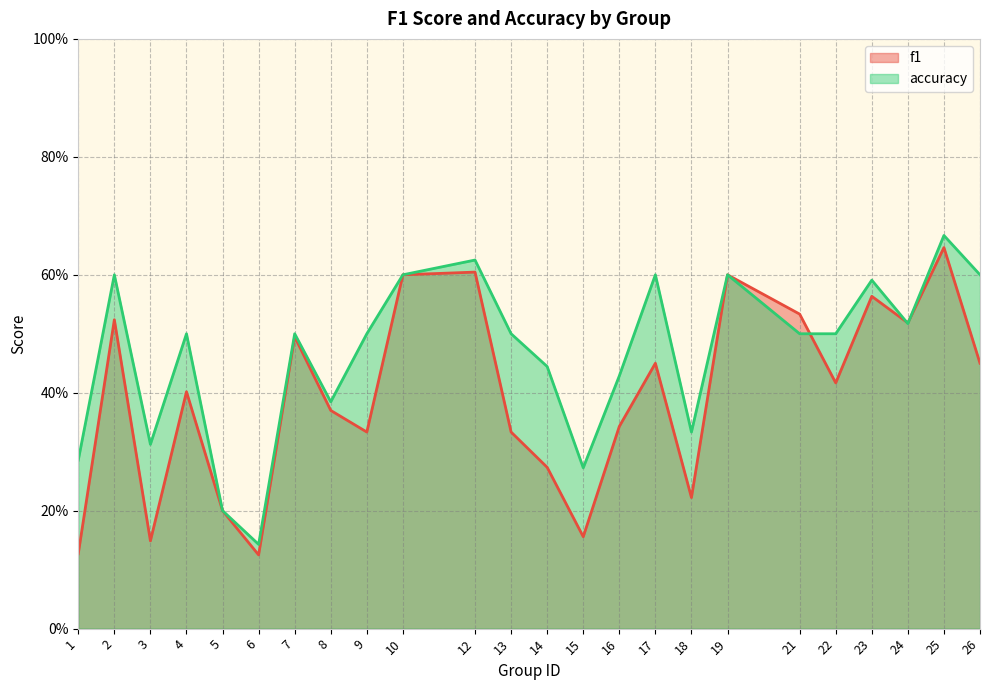

What is the difference between the maximum and second lowest values in the accuracy series?

0.5